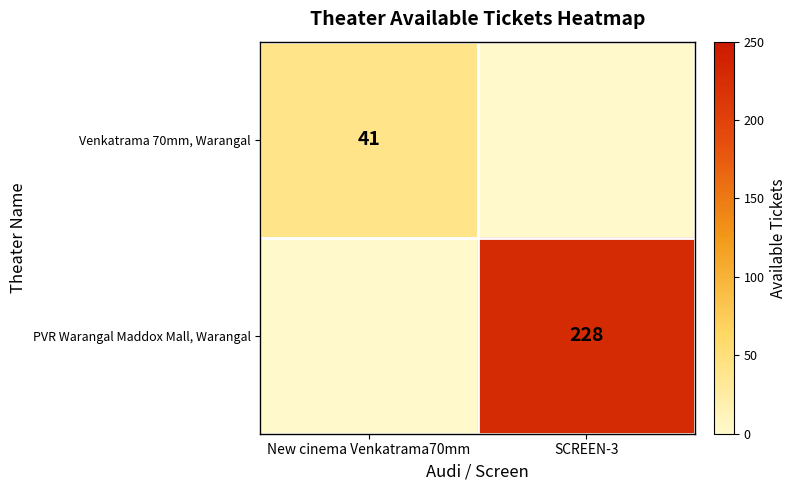

Is it true that Venkatrama 70mm, Warangal equals 41 at New cinema Venkatrama70mm?

True